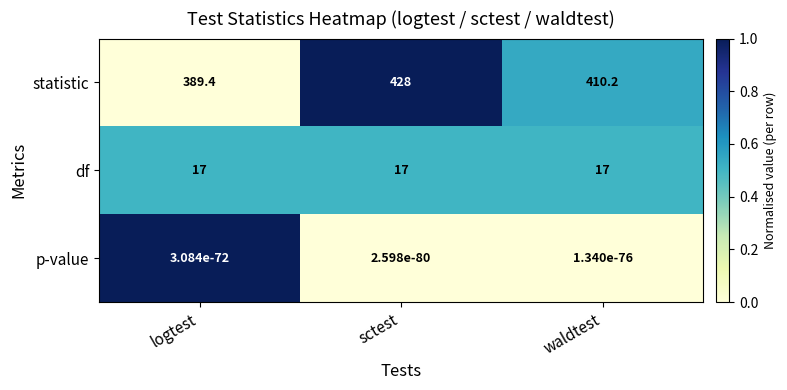

What is the difference between the maximum and minimum values in the statistic series?

38.6